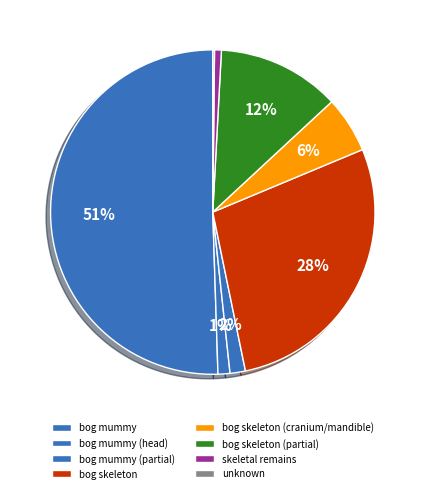

To the nearest percent, what is the combined percentage of bog mummy (partial) and bog skeleton (partial)?

14%